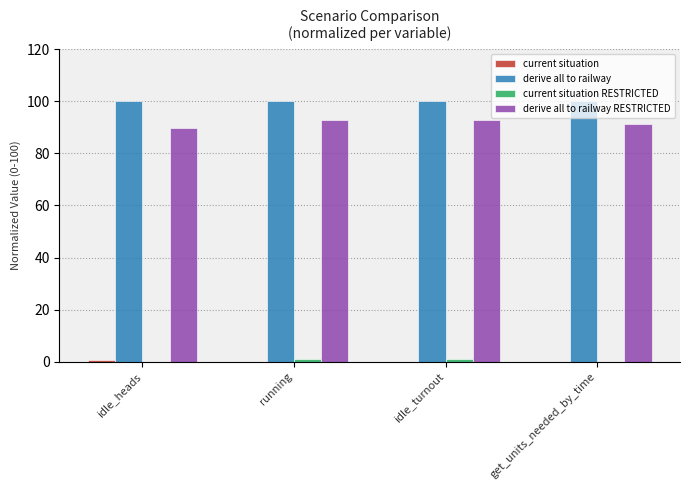

The value of derive all to railway RESTRICTED at idle_turnout is 126.3. True or false?

False